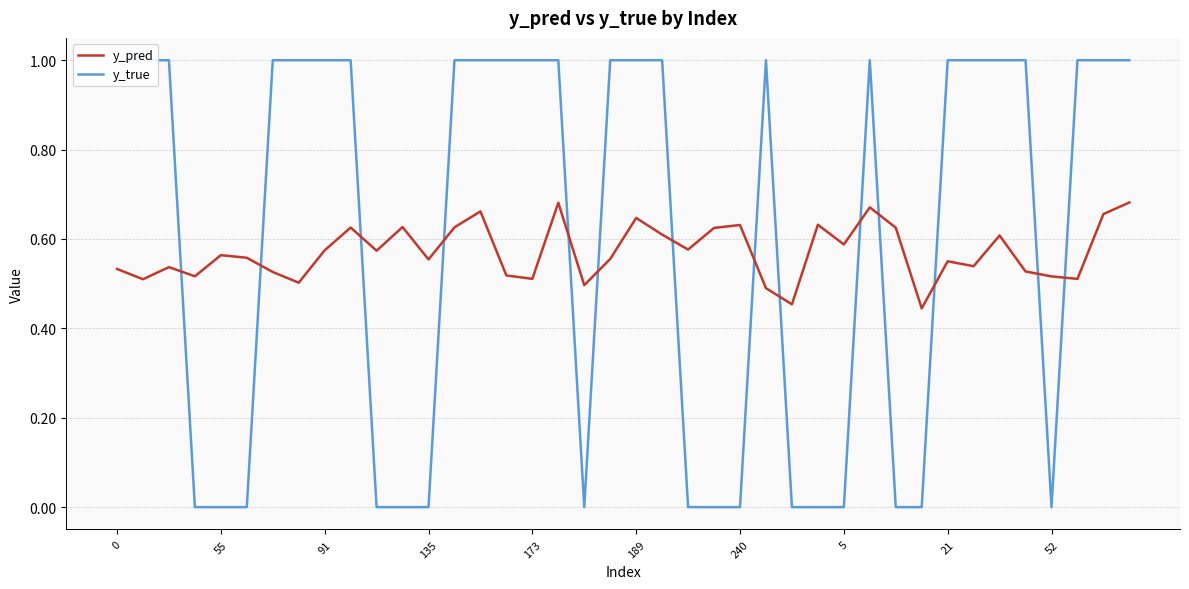

What is the total value across all series at 35?

1.5